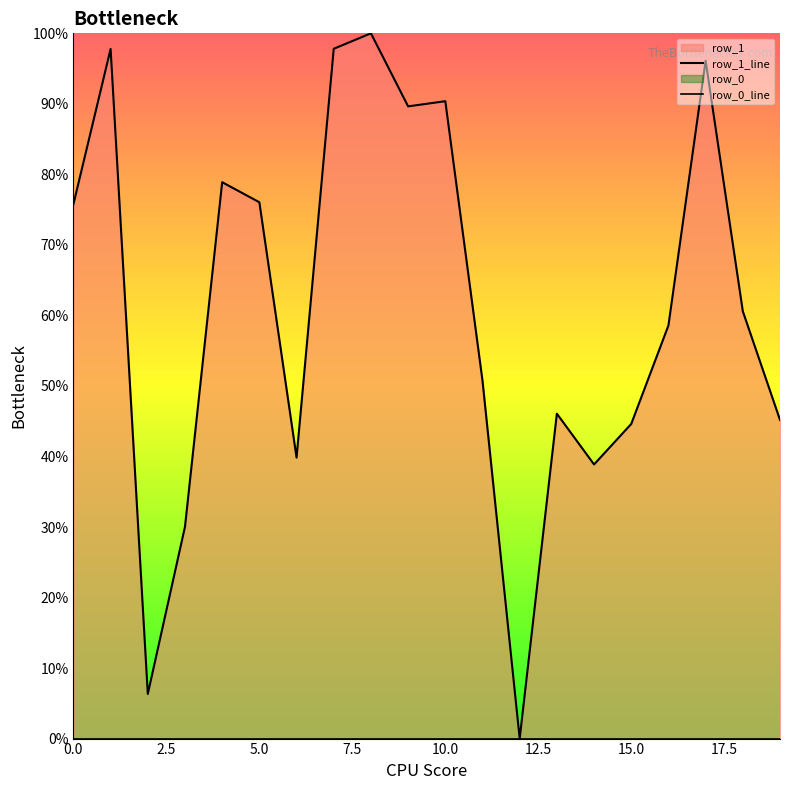

What is the difference between the maximum and second lowest values?

93.7